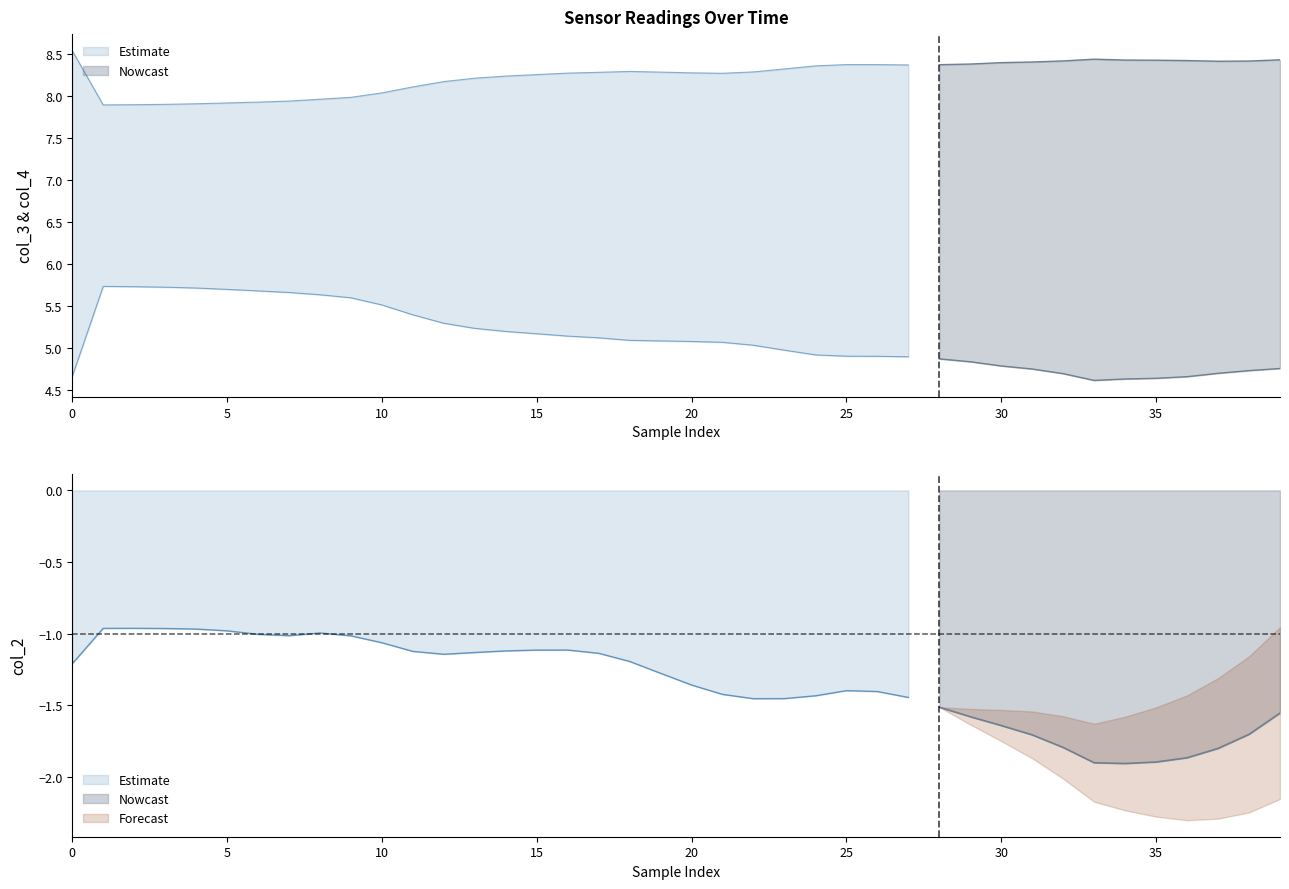

Reading right to left, transcribe all the data shown in this chart.

col_2: 39=-1.6	38=-1.7	37=-1.8	36=-1.9	35=-1.9	34=-1.9	33=-1.9	32=-1.8	31=-1.7	30=-1.6	29=-1.6	28=-1.5	27=-1.4	26=-1.4	25=-1.4	24=-1.4	23=-1.5	22=-1.5	21=-1.4	20=-1.4	19=-1.3	18=-1.2	17=-1.1	16=-1.1	15=-1.1	14=-1.1	13=-1.1	12=-1.1	11=-1.1	10=-1.1	9=-1.0	8=-1.0	7=-1.0	6=-1.0	5=-1.0	4=-1.0	3=-1.0	col_4=-1.0	col_3=-1.0	col_2=-1.2
col_3: 39=4.8	38=4.7	37=4.7	36=4.7	35=4.6	34=4.6	33=4.6	32=4.7	31=4.8	30=4.8	29=4.8	28=4.9	27=4.9	26=4.9	25=4.9	24=4.9	23=5.0	22=5.0	21=5.1	20=5.1	19=5.1	18=5.1	17=5.1	16=5.1	15=5.2	14=5.2	13=5.2	12=5.3	11=5.4	10=5.5	9=5.6	8=5.6	7=5.7	6=5.7	5=5.7	4=5.7	3=5.7	col_4=5.7	col_3=5.7	col_2=4.7
col_4: 39=8.4	38=8.4	37=8.4	36=8.4	35=8.4	34=8.4	33=8.4	32=8.4	31=8.4	30=8.4	29=8.4	28=8.4	27=8.4	26=8.4	25=8.4	24=8.4	23=8.3	22=8.3	21=8.3	20=8.3	19=8.3	18=8.3	17=8.3	16=8.3	15=8.3	14=8.2	13=8.2	12=8.2	11=8.1	10=8.0	9=8.0	8=8.0	7=7.9	6=7.9	5=7.9	4=7.9	3=7.9	col_4=7.9	col_3=7.9	col_2=8.5